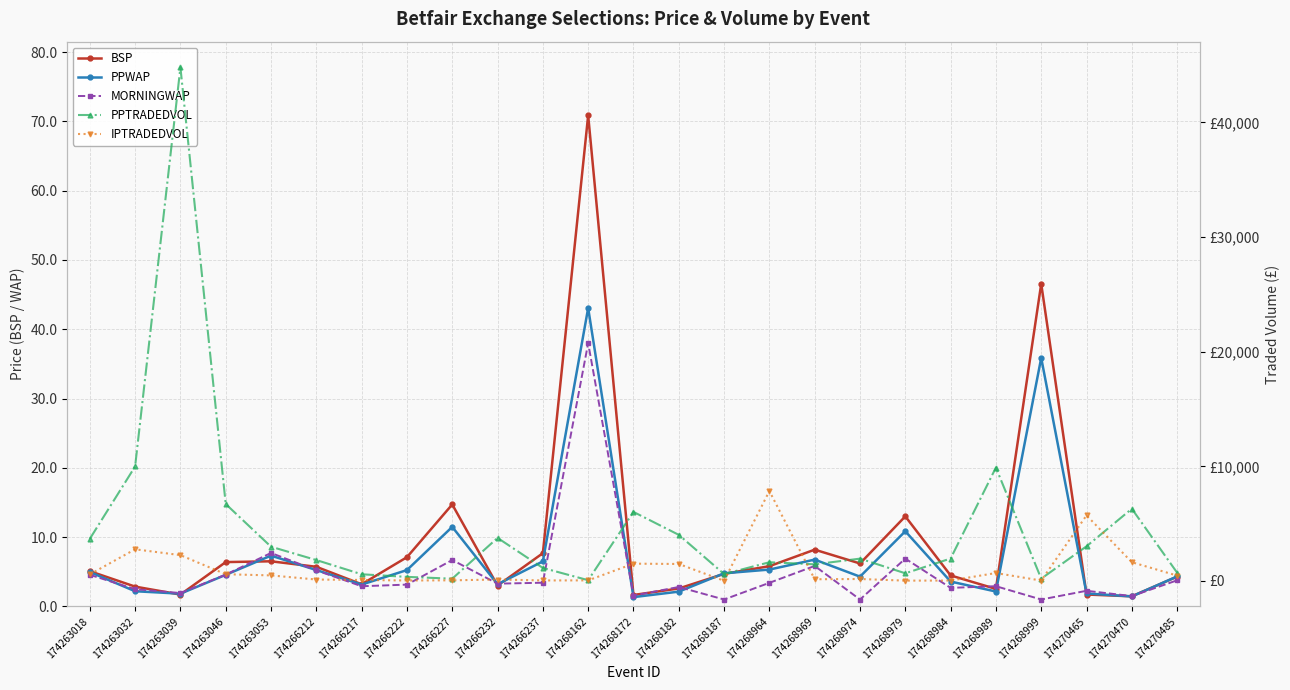

Which category has the lowest value in the PPWAP series?

174268172